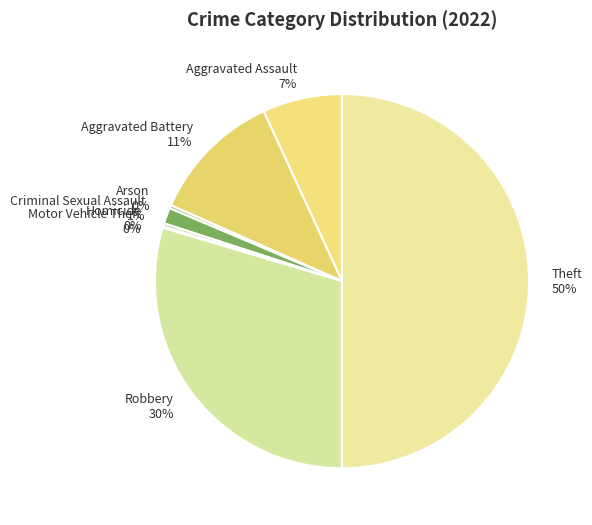

How many segments does this pie chart have?

8